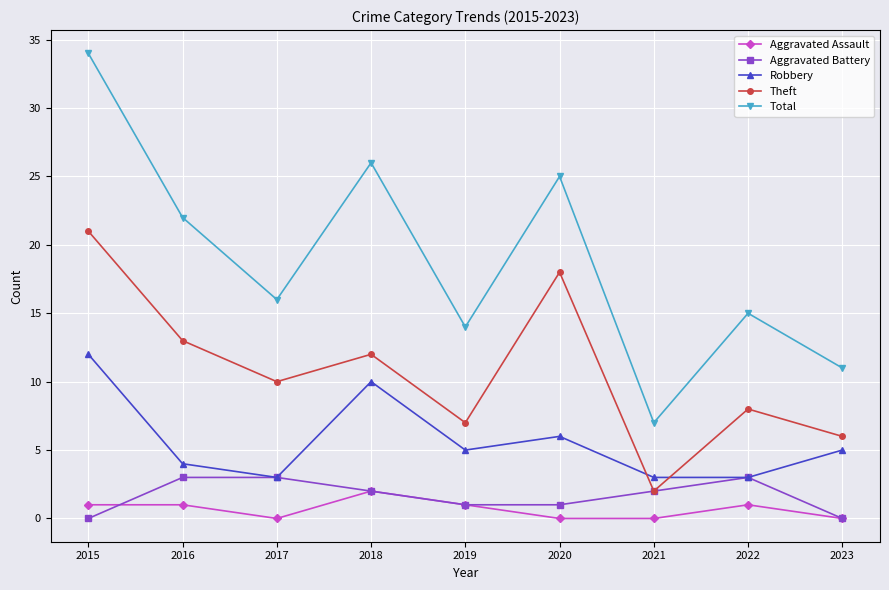

True or false: Aggravated Assault has more than 0 interior local peaks.

True